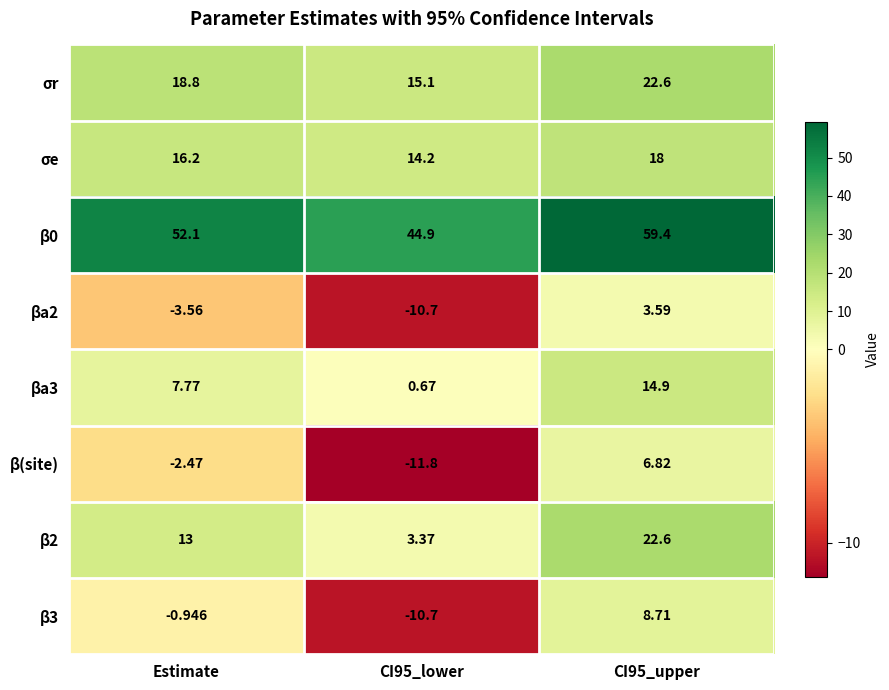

Where is β0 nearest to the value 52?

Estimate